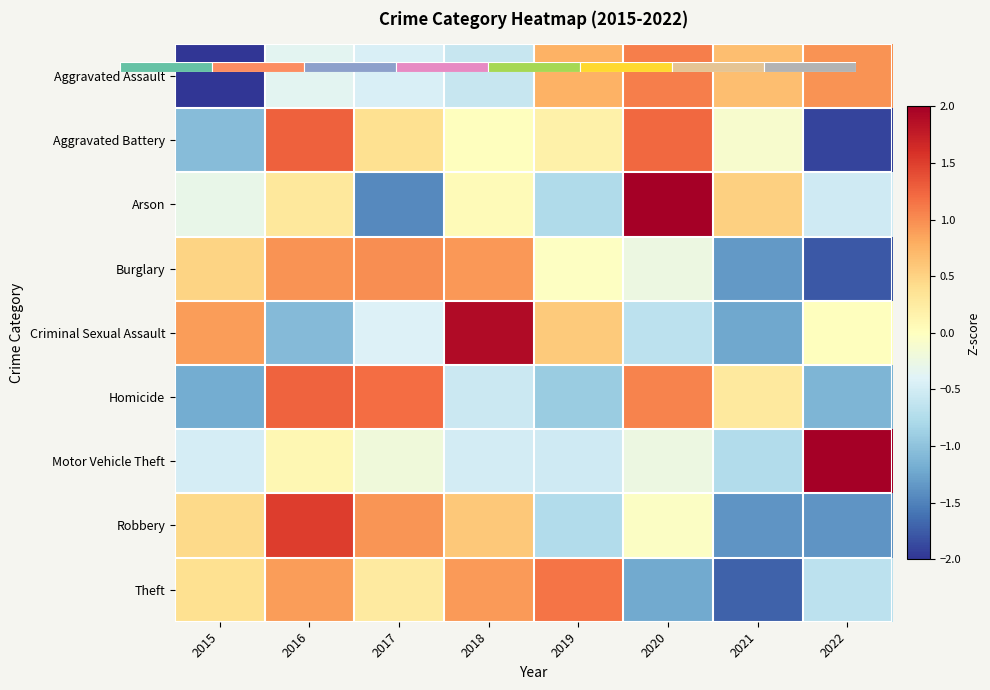

The Burglary series shows 0.5 at 2017. True or false?

False